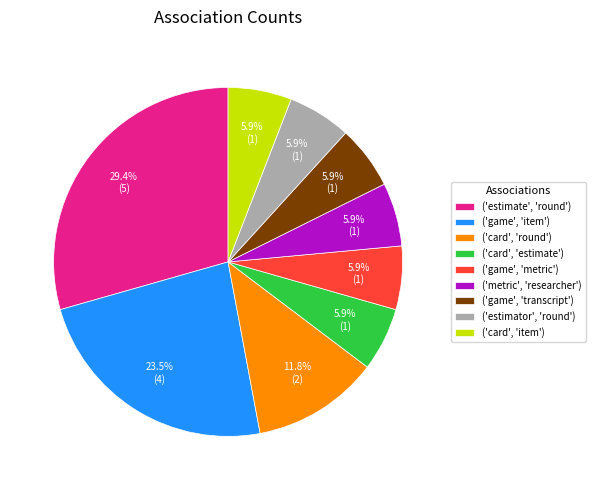

What portion of the pie excludes ('estimator', 'round')?

94.1%